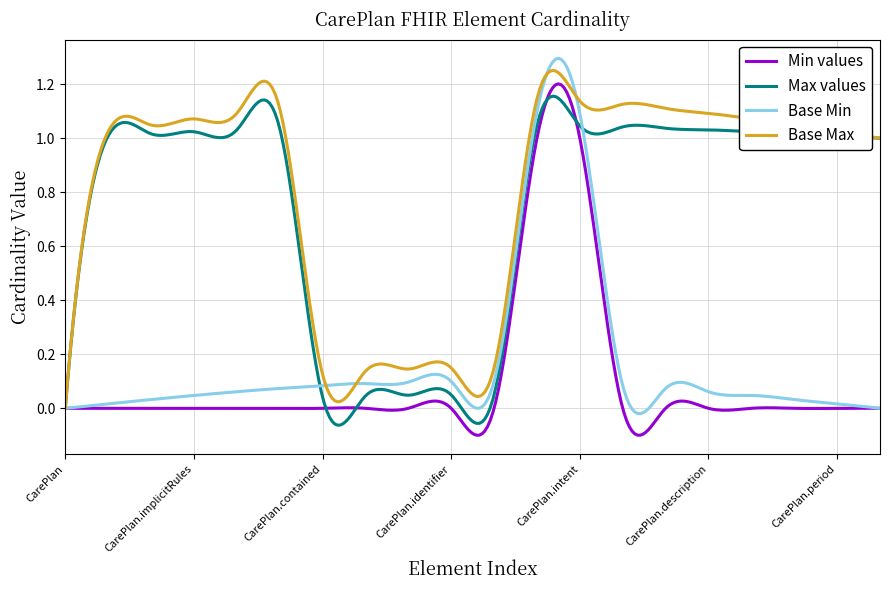

Which series has the largest total across all categories?

Base Max